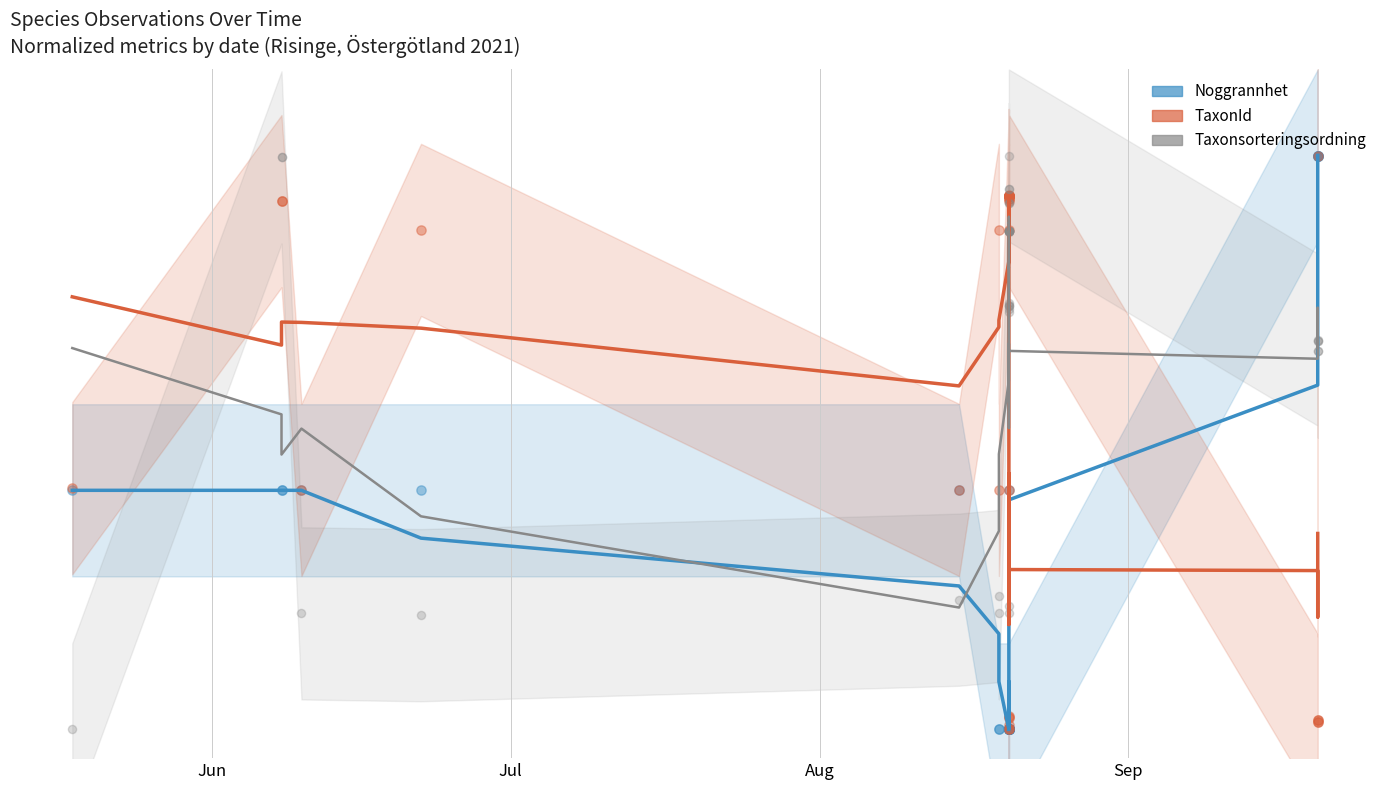

Which series reaches the maximum Y coordinate?

Noggrannhet